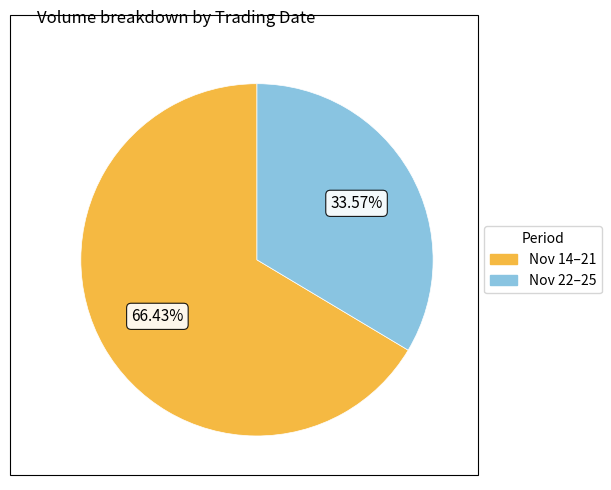

Is there any slice that represents more than half of the pie?

Yes